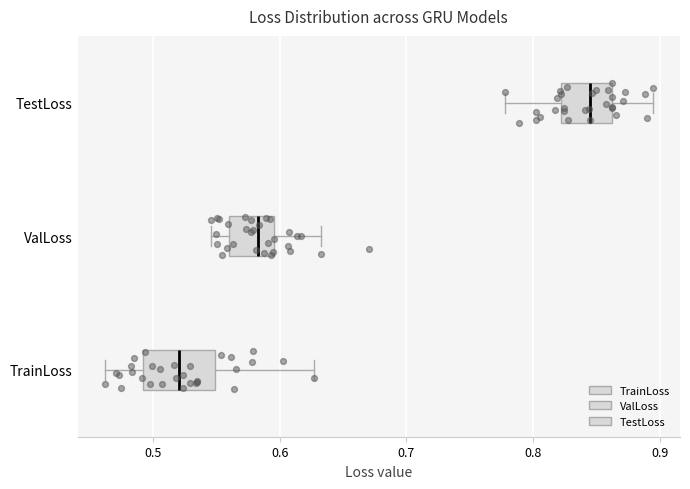

Which box has the furthest to the left median line?

TrainLoss